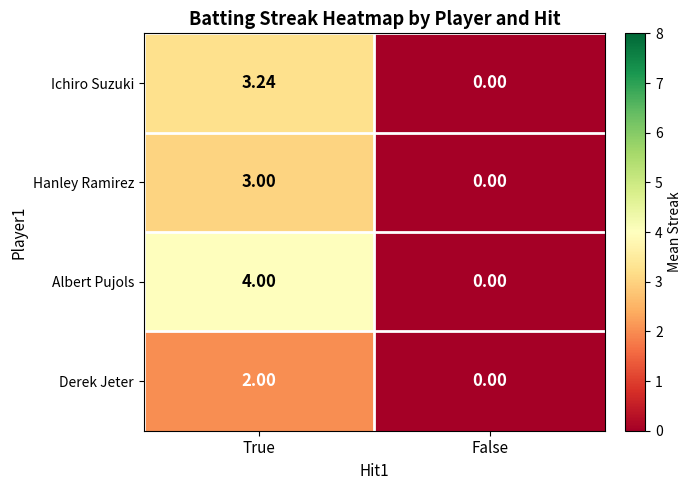

At which label does Ichiro Suzuki first exceed 3?

True